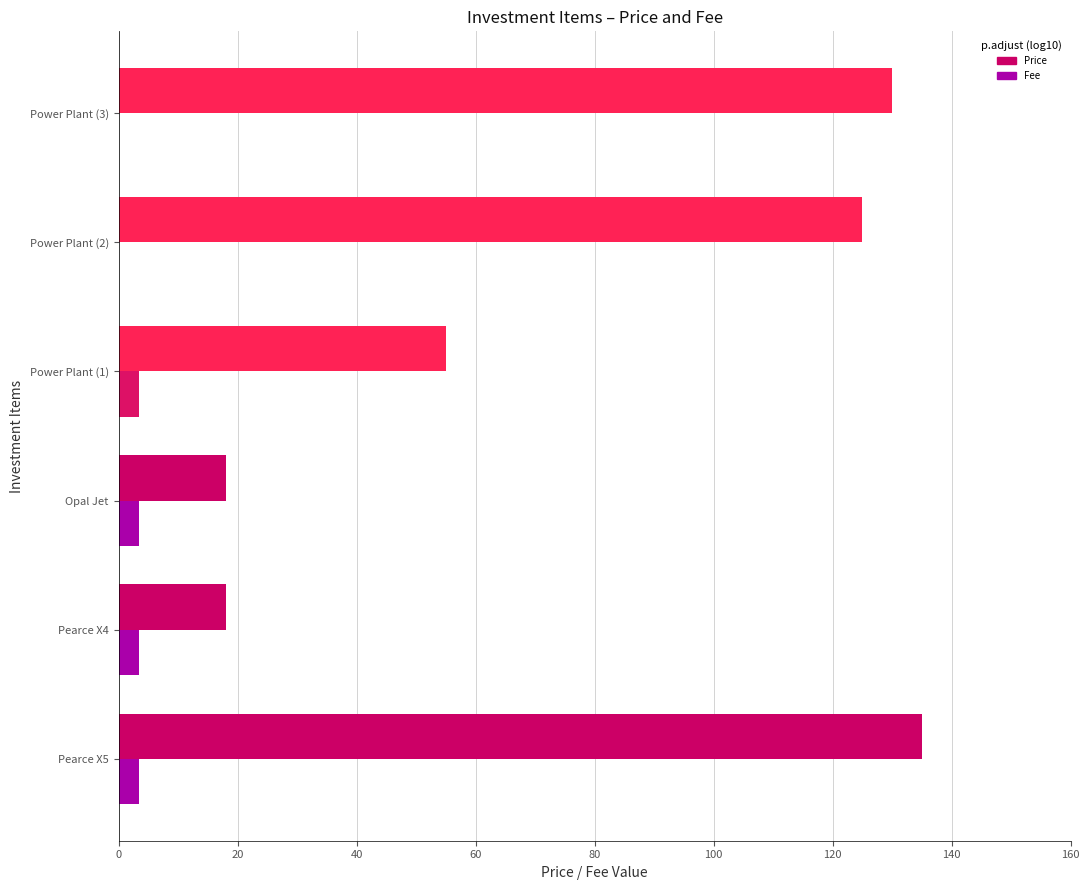

Which series changed the most between Pearce X4 and Power Plant (2)?

Price